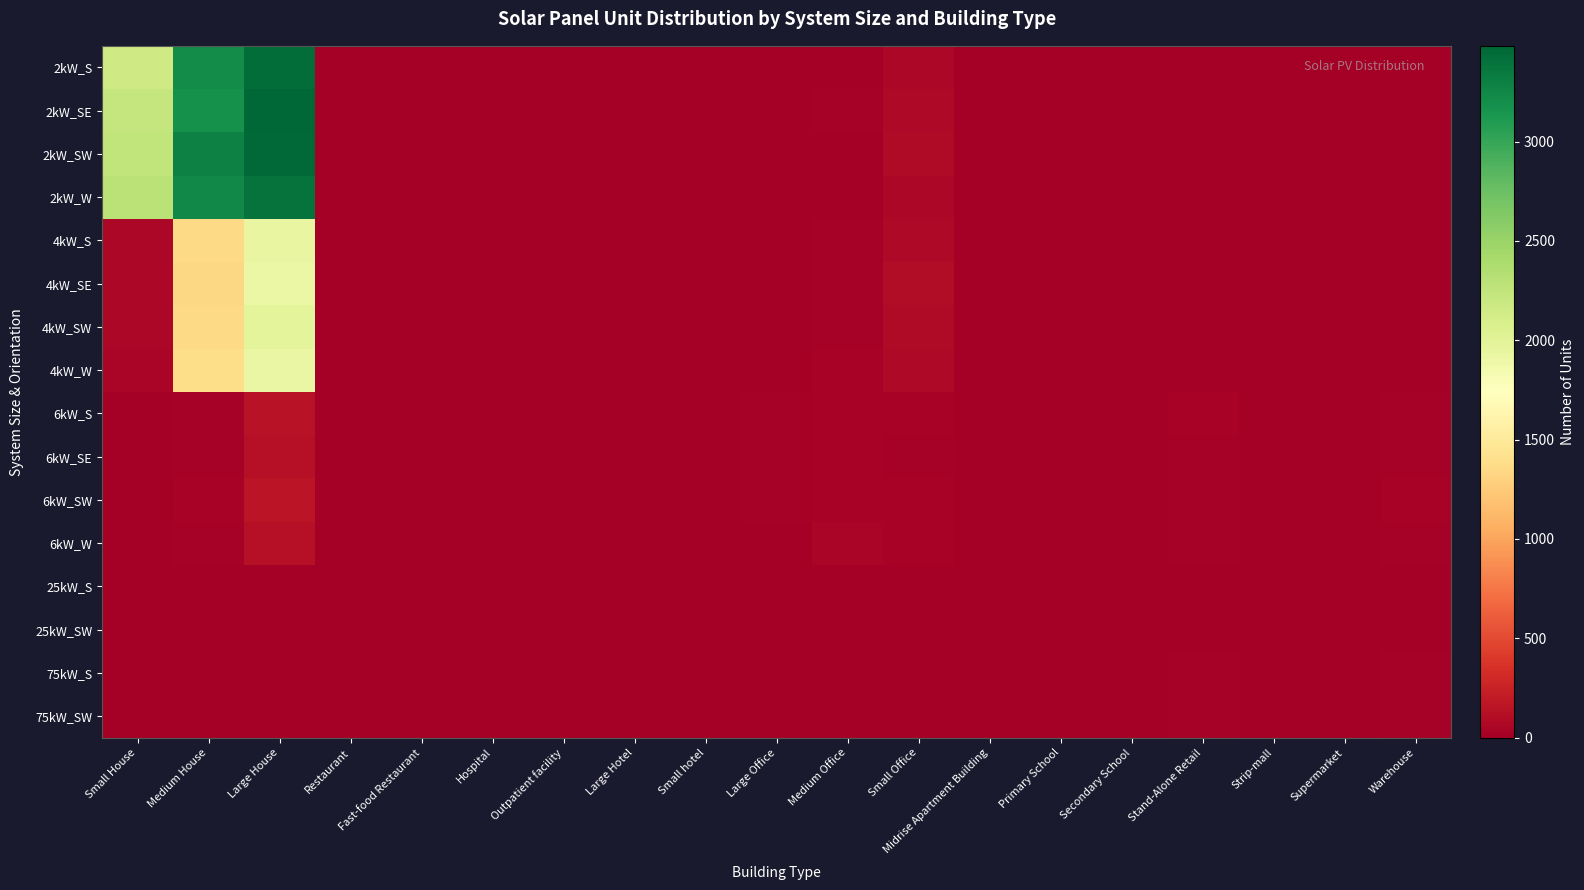

Which series changed the most between Large House and Small hotel?

2kW_SE